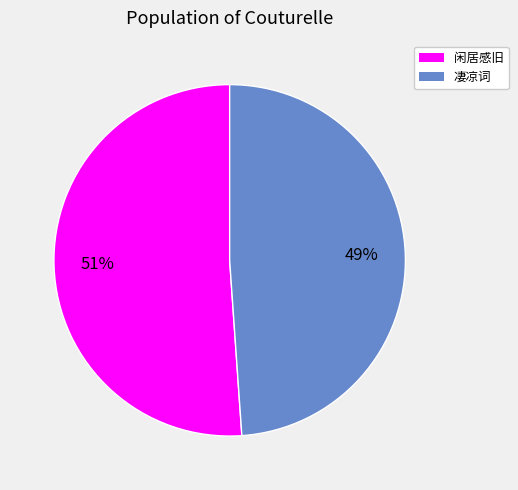

Count the number of slices in the pie.

2